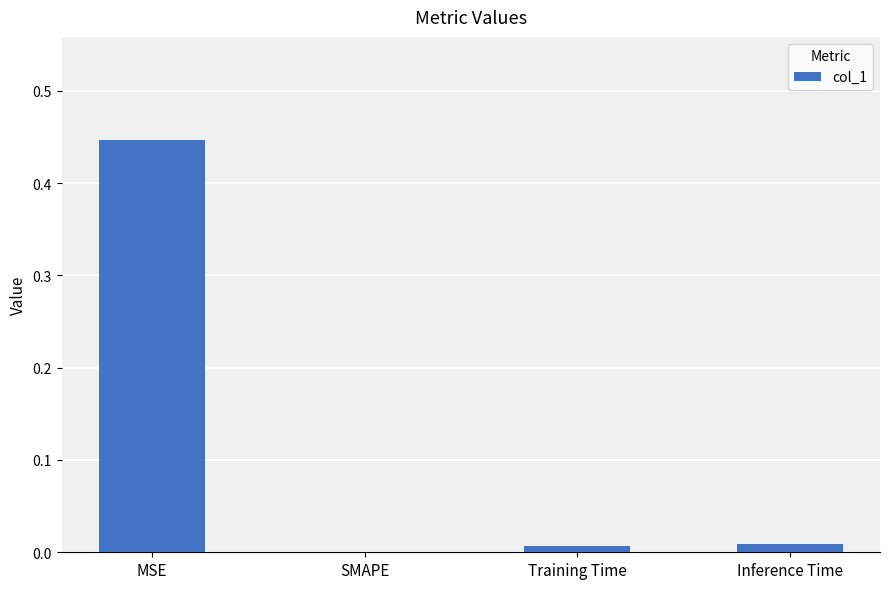

Which label corresponds to the largest value in the chart?

MSE